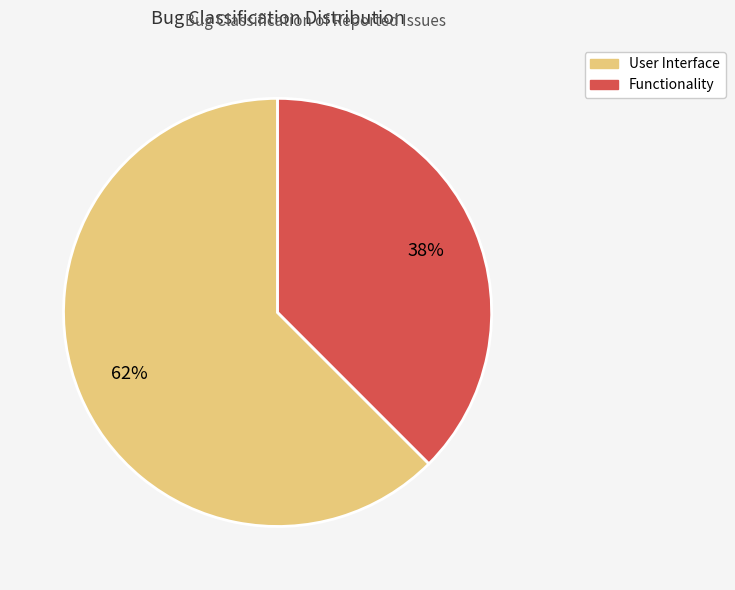

Which has a higher value, Functionality or User Interface?

User Interface